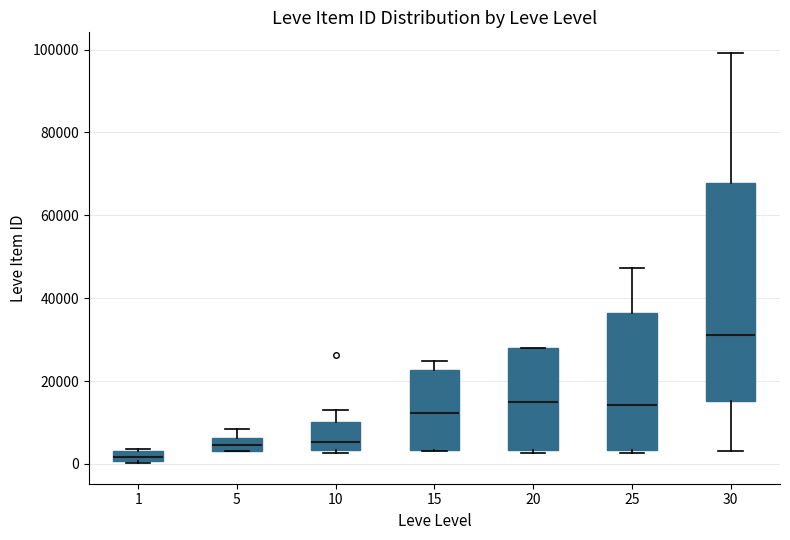

Where is the upper edge of the box at x = 20 on the y-axis? The values are not printed on the chart, so give them approximately, as read against the axis.

28000